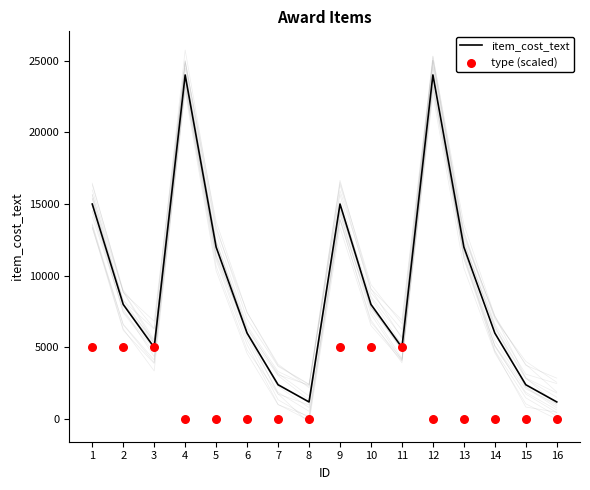

Which series has the widest spread of Y values?

item_cost_text